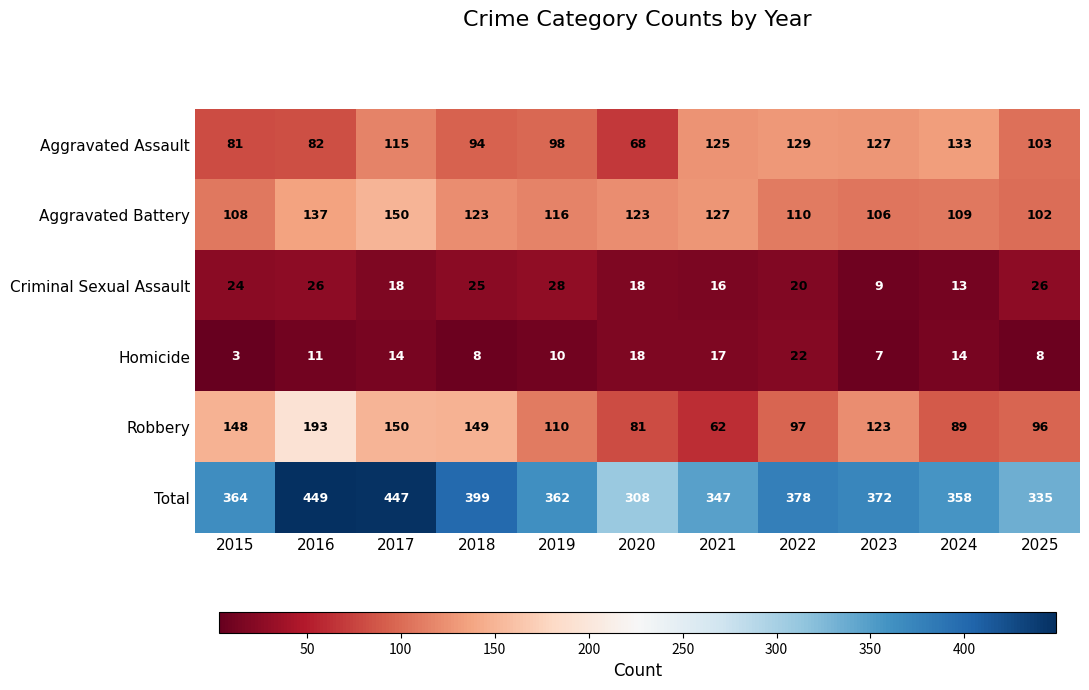

Is the value of Robbery at 2022 greater than the value of Total at 2015?

No